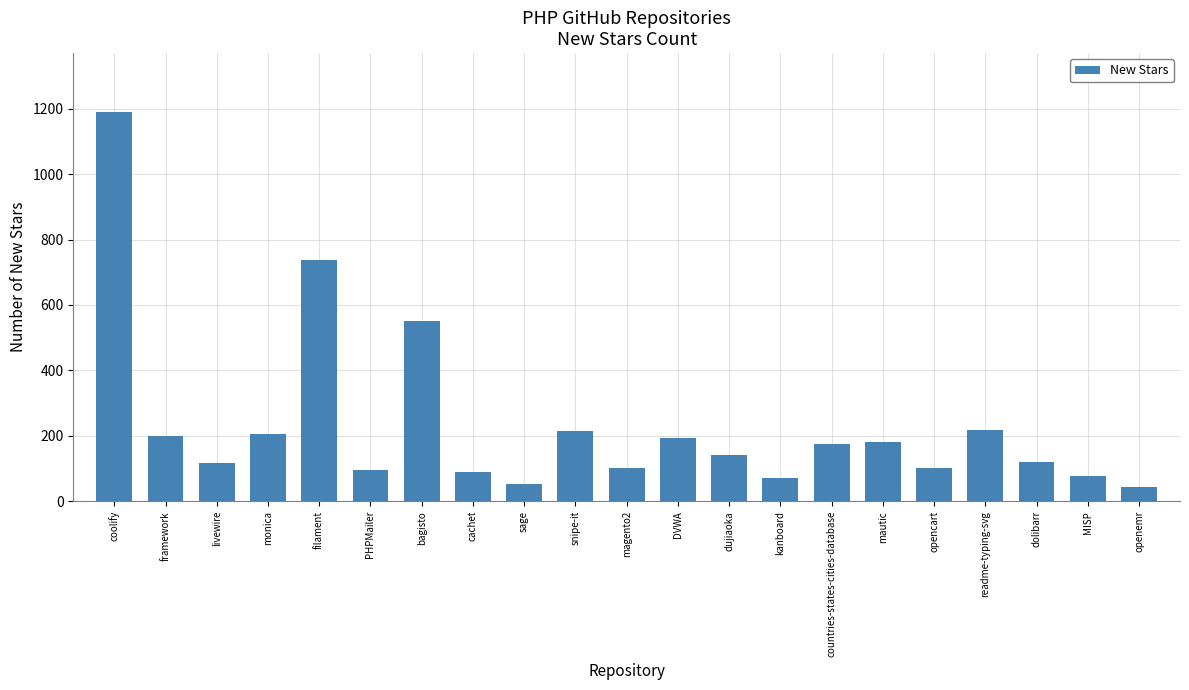

Where is the data nearest to the value 618?

bagisto